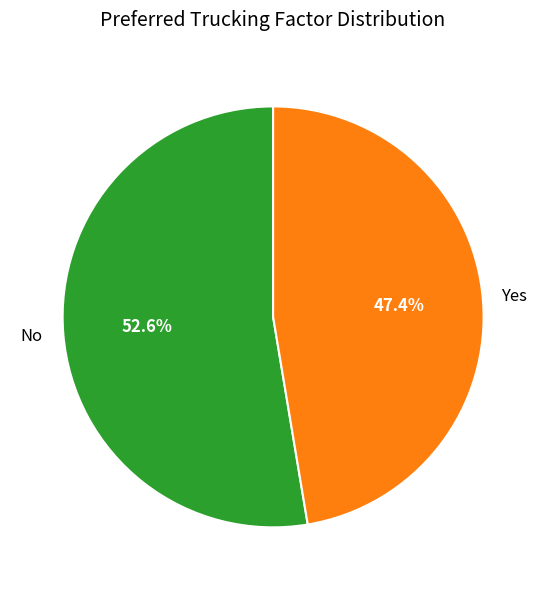

Between No and Yes, which is larger?

No